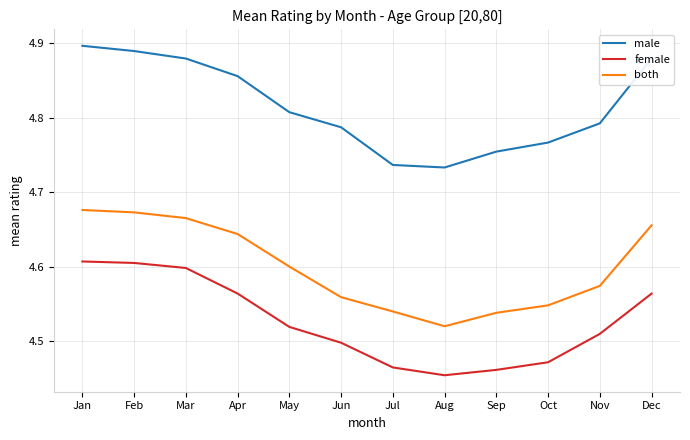

What is the sum of the both values at Jul and Oct?

9.1